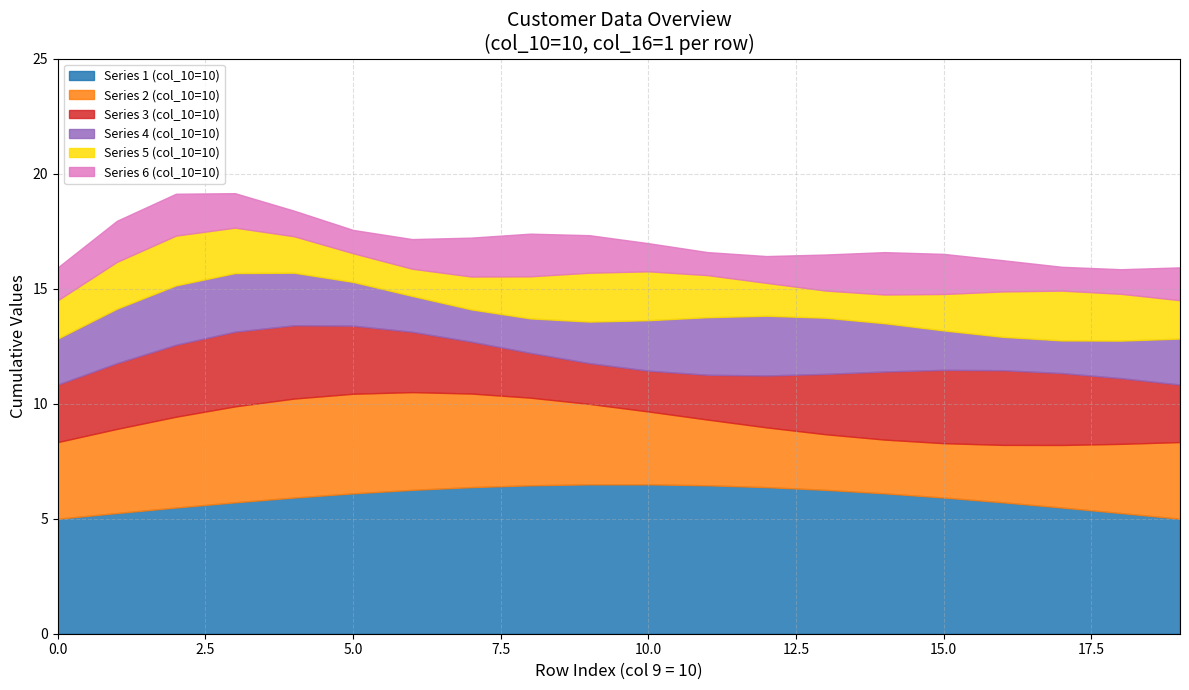

True or false: col_16 and col_10 cross at least once.

False